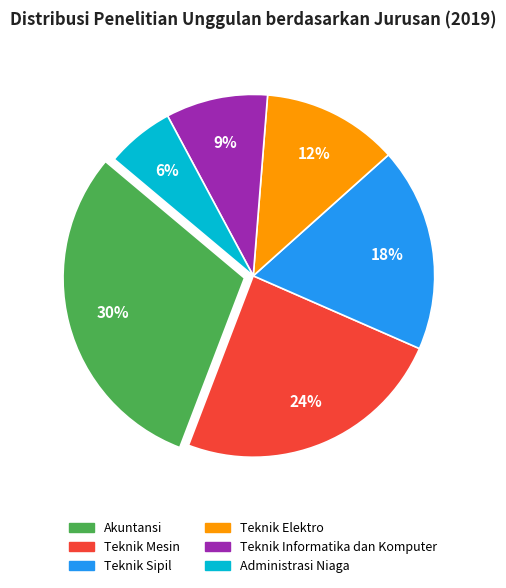

To the nearest percent, what is the average slice percentage?

17%